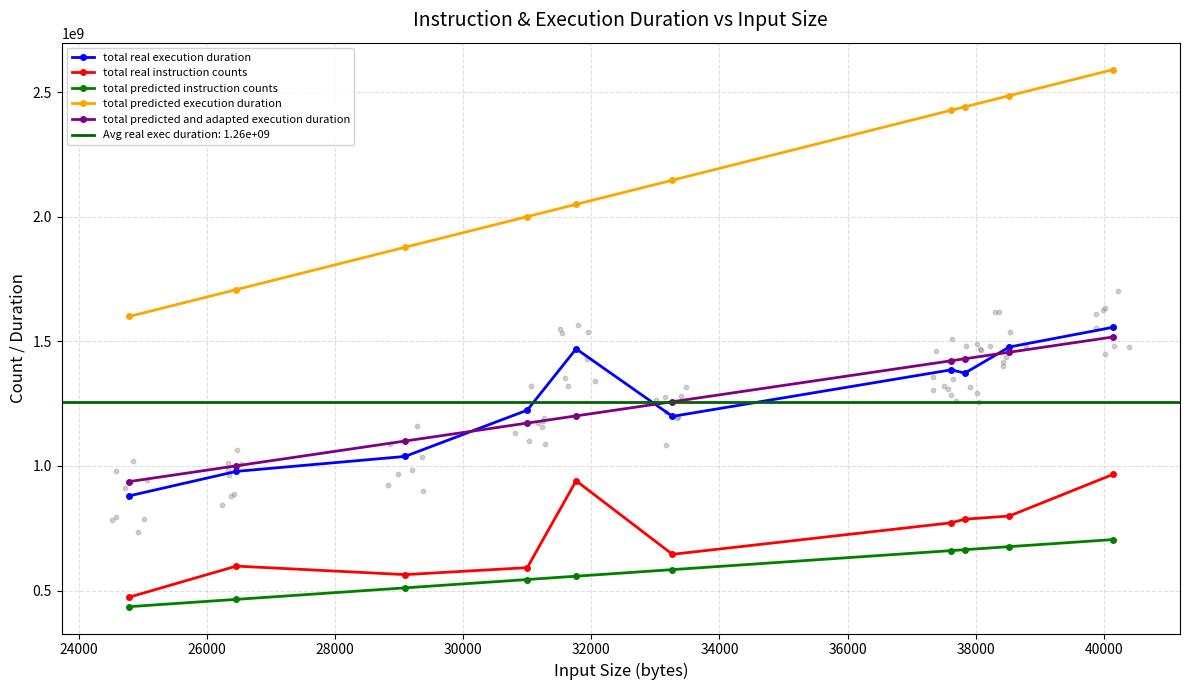

Which series contains the highest Y value?

total predicted execution duration